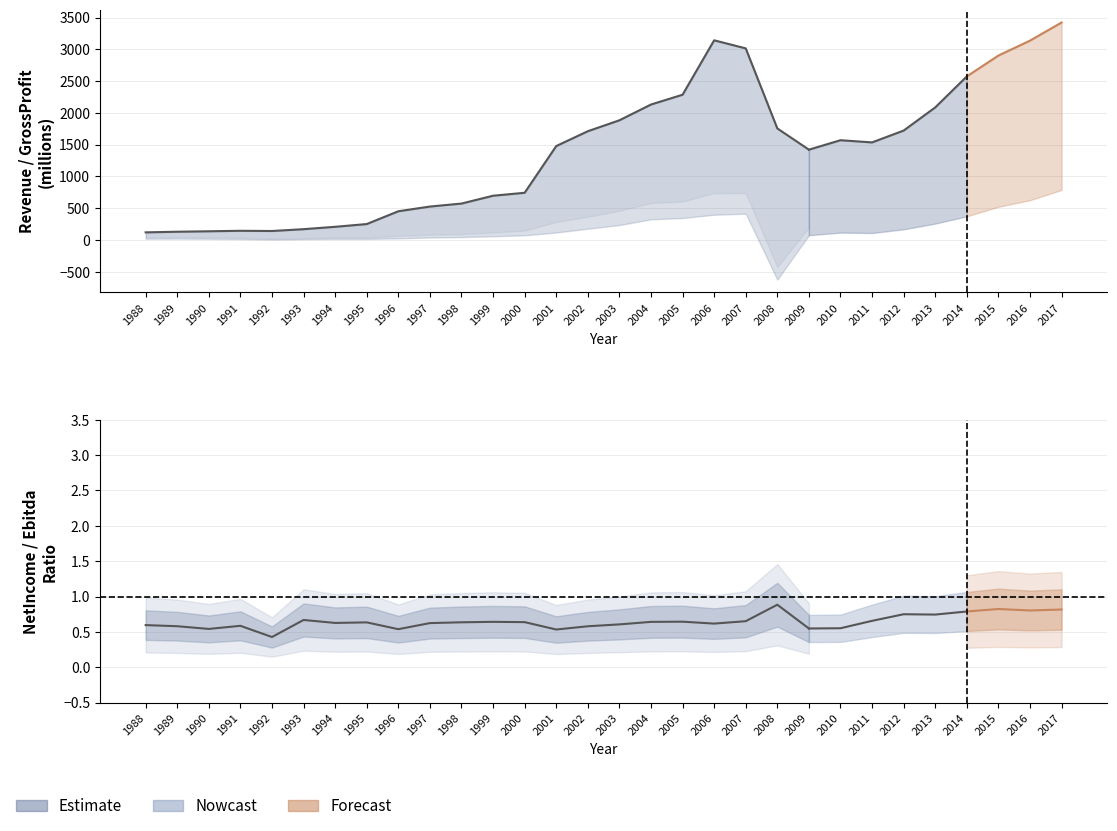

How many interior local valleys (lower than both neighbors) does the data have?

1